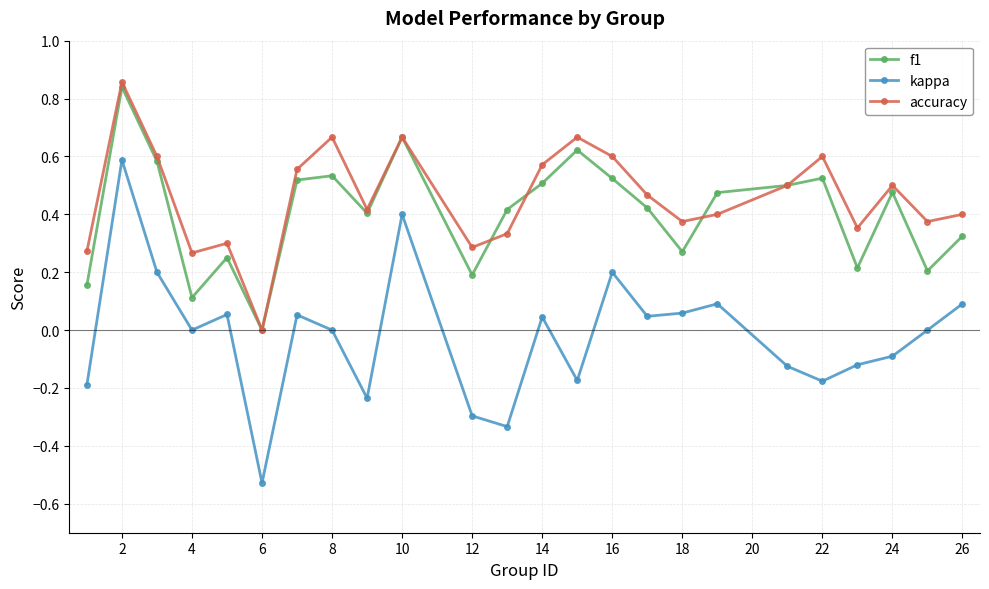

True or false: f1 and kappa cross at least once.

False